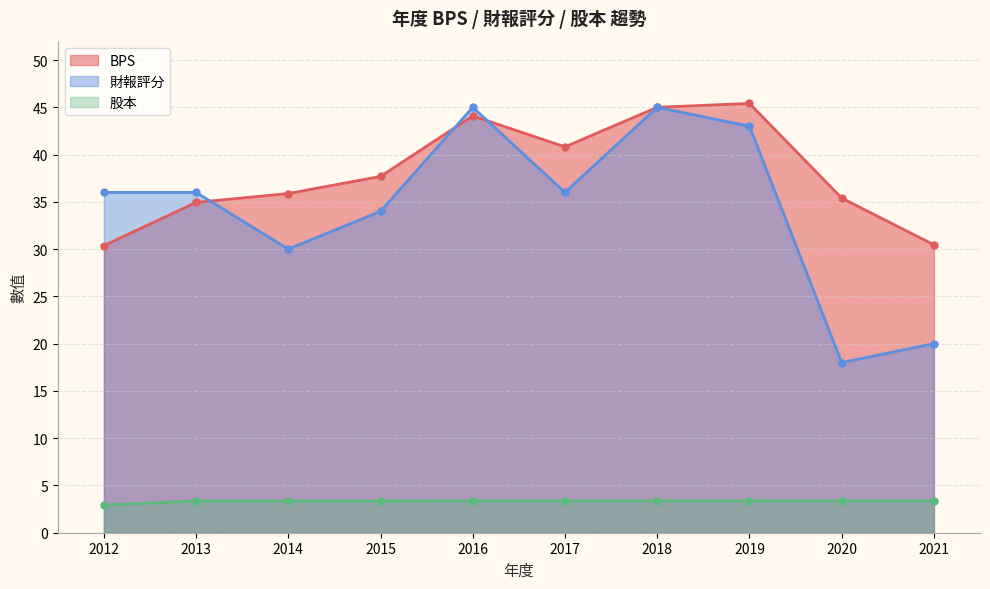

True or false: 股本 and BPS intersect in this chart.

False